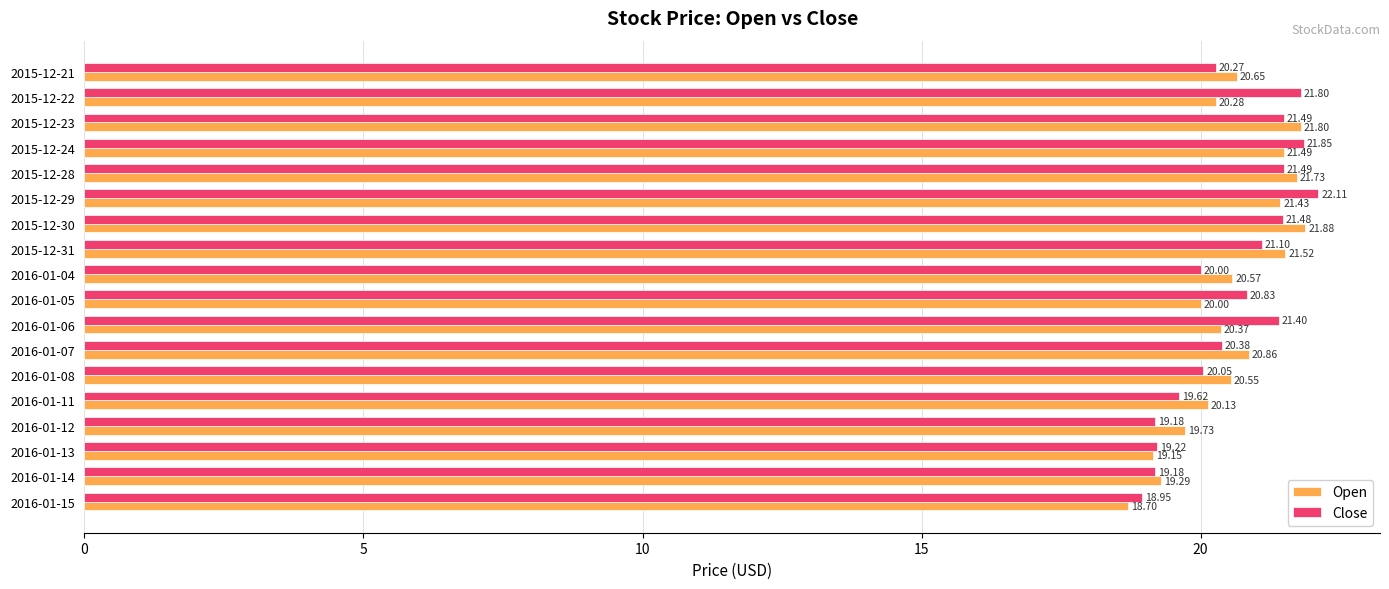

Between 2015-12-28 and 2016-01-07, which series saw the biggest shift?

Close